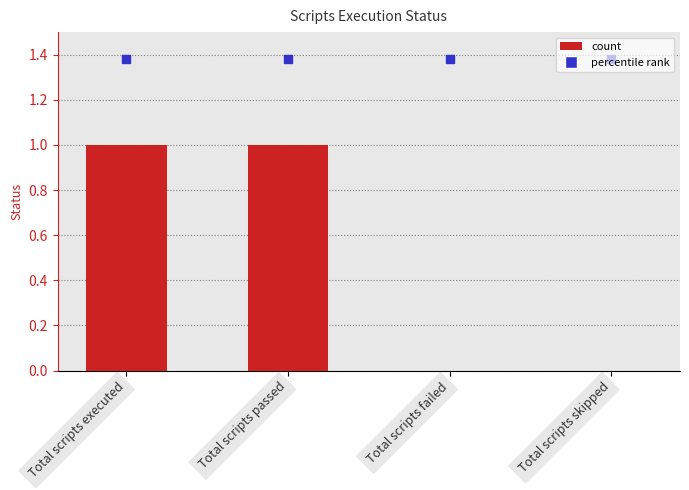

Is the value of Marker at Total scripts failed greater than the value of Status at Total scripts failed?

Yes